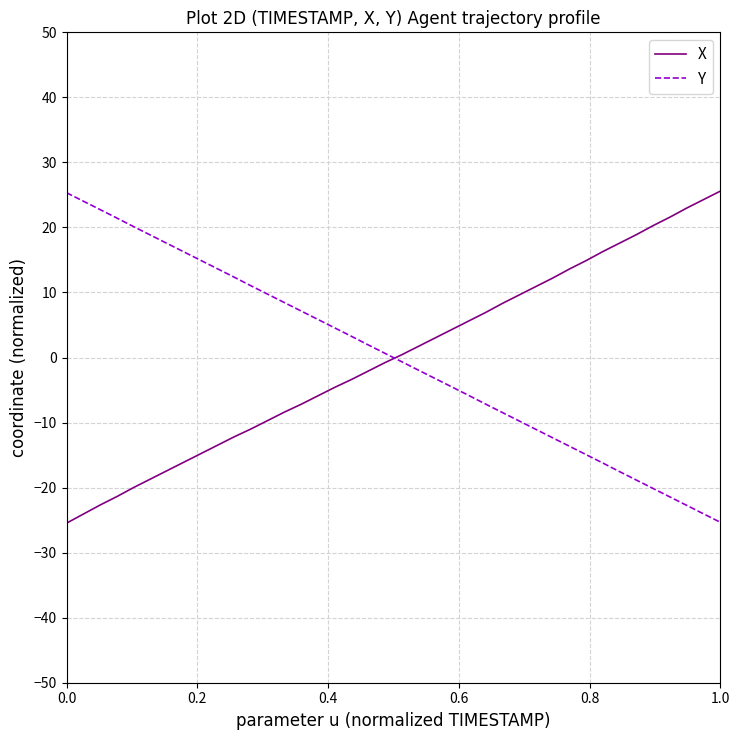

What is the difference between the maximum and minimum values in the Y series?

50.7